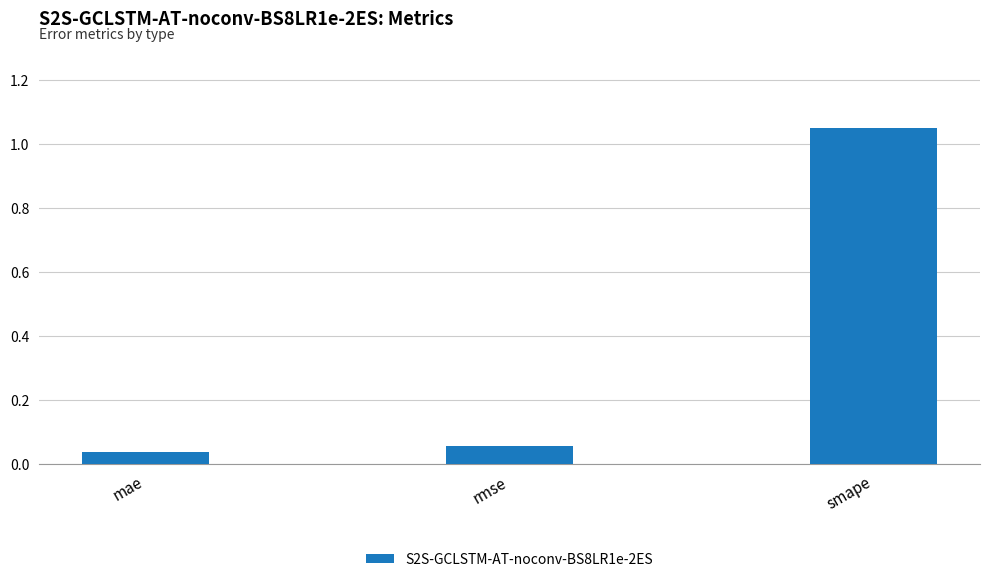

Does the chart contain stacked bars?

No